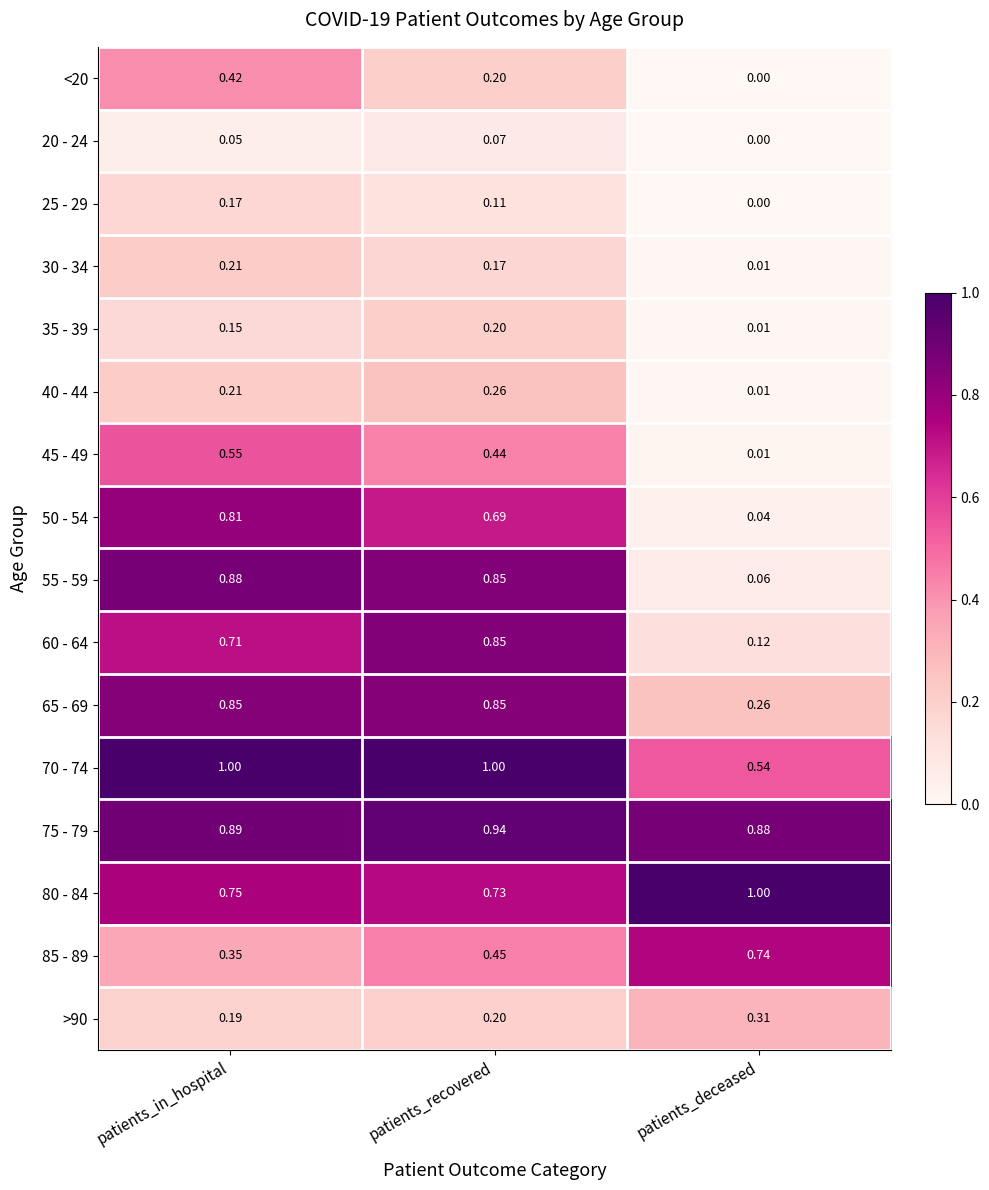

At which label does 30 - 34 reach its minimum?

patients_deceased